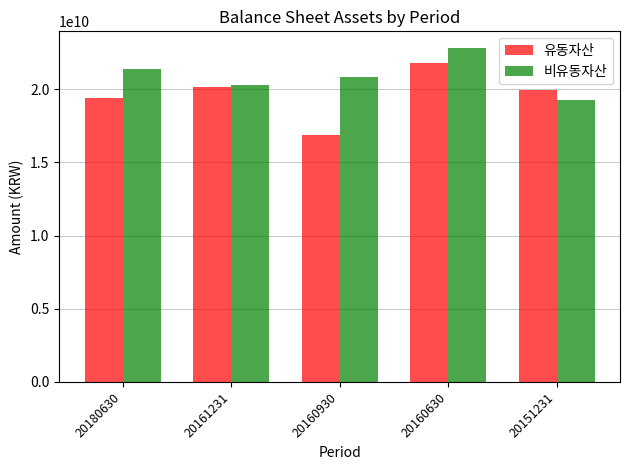

Reading left to right, list all the values displayed in this chart.

유동자산: 20180630=19389140893	20161231=20144415987	20160930=16884643621	20160630=21757754621	20151231=19925946512
비유동자산: 20180630=21369656603	20161231=20290955956	20160930=20845581219	20160630=22805030530	20151231=19275224151